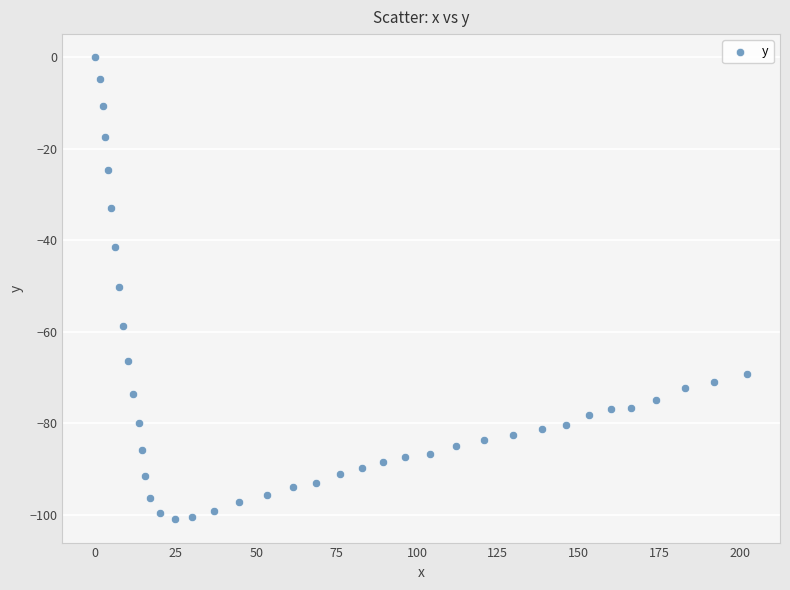

What is the range of X values (max minus min)?

202.4